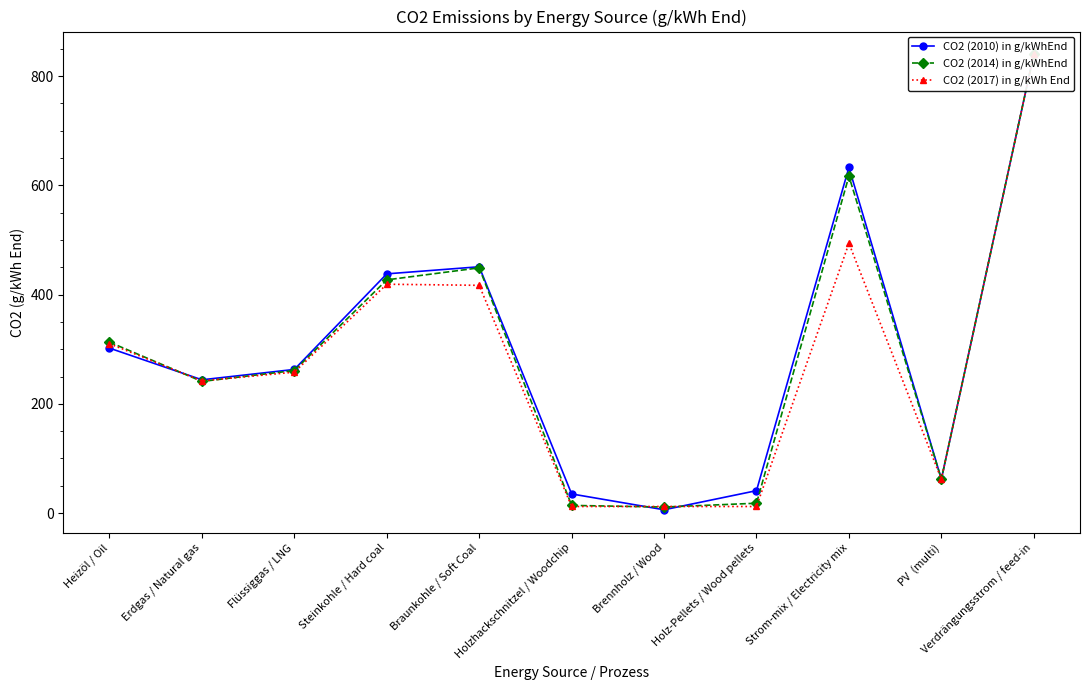

Reading left to right, what are all the values shown in this chart?

CO2 (2010) in g/kWhEnd: 302	244	263	438	451	35	6	41	633	62	840
CO2 (2014) in g/kWhEnd: 313	241	261	427	449	14	11	18	617	62	840
CO2 (2017) in g/kWh End: 310	242	258	419	417	12	12	12	494	62	840